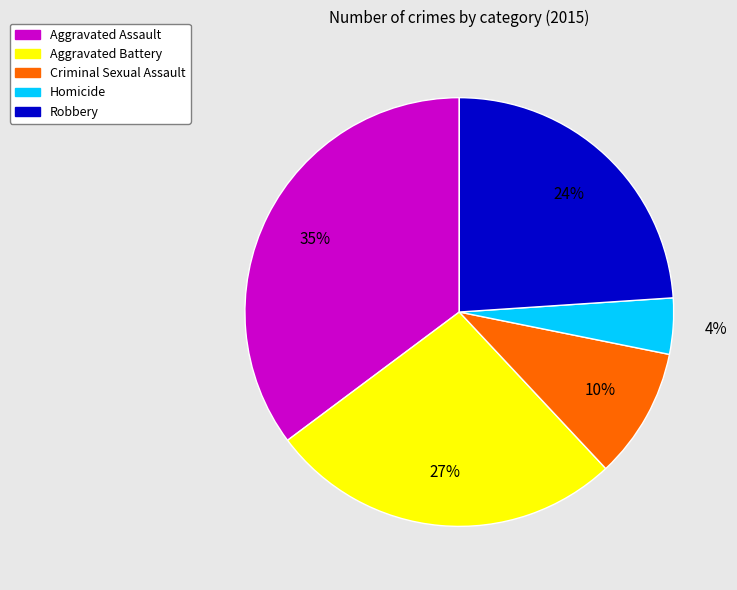

How many slices are in this pie chart?

5